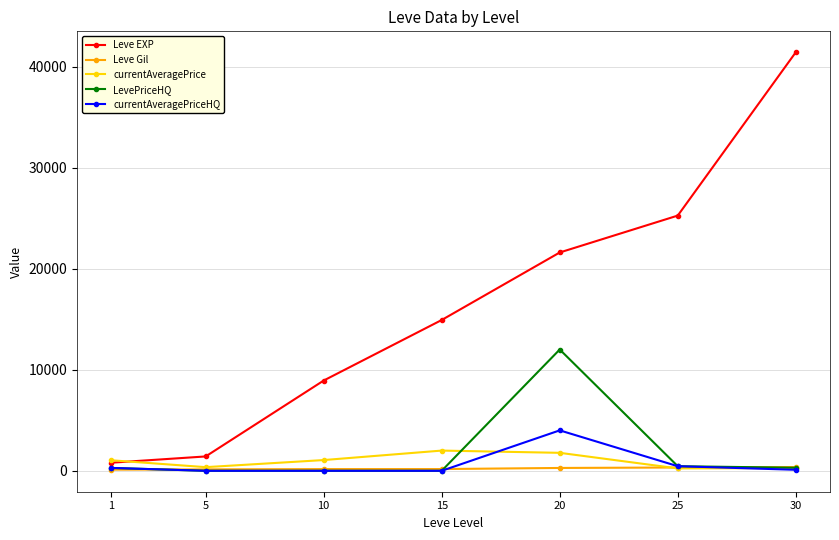

What is the maximum value shown in the chart?

41410.0